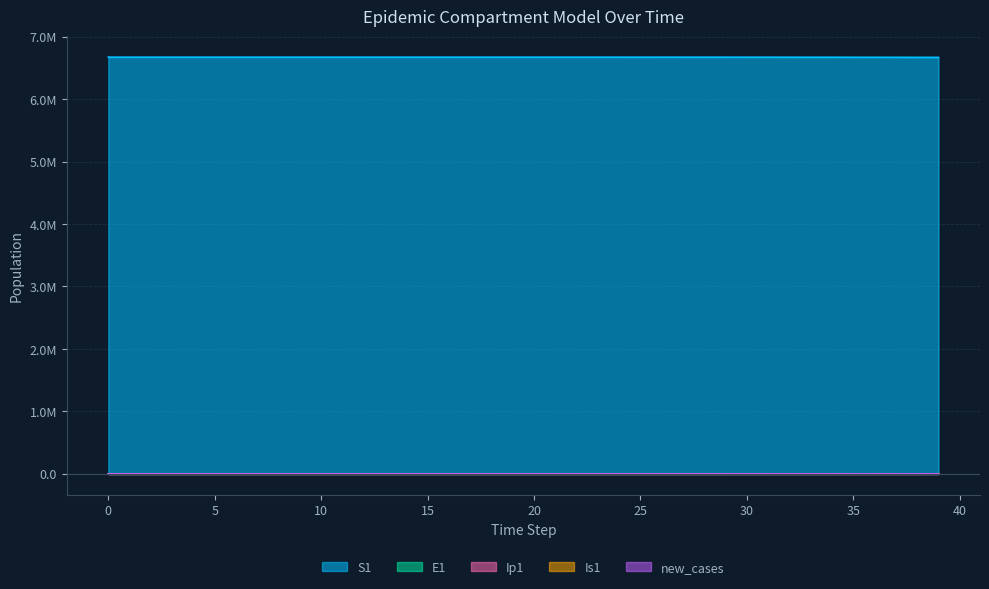

What is the sum of the Is1 values at 17 and 23?

23.7